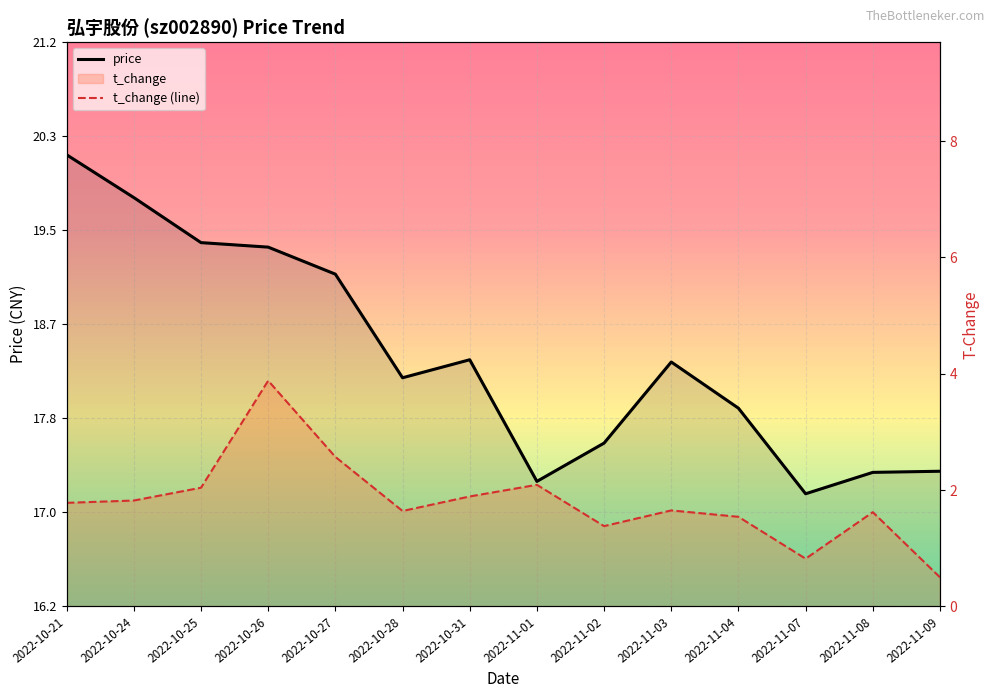

What is the label of the 4th point from the left?

2022-10-26